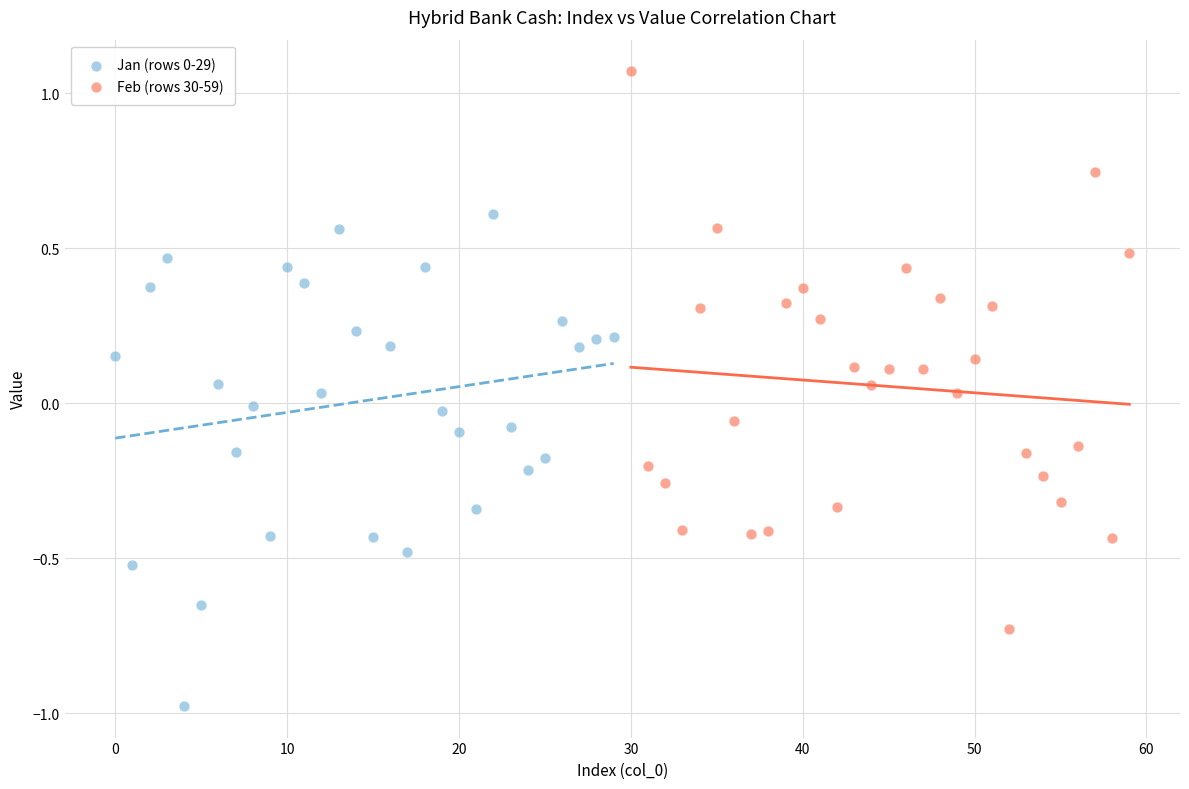

Which series has the widest spread of Y values?

Feb (rows 30-59)